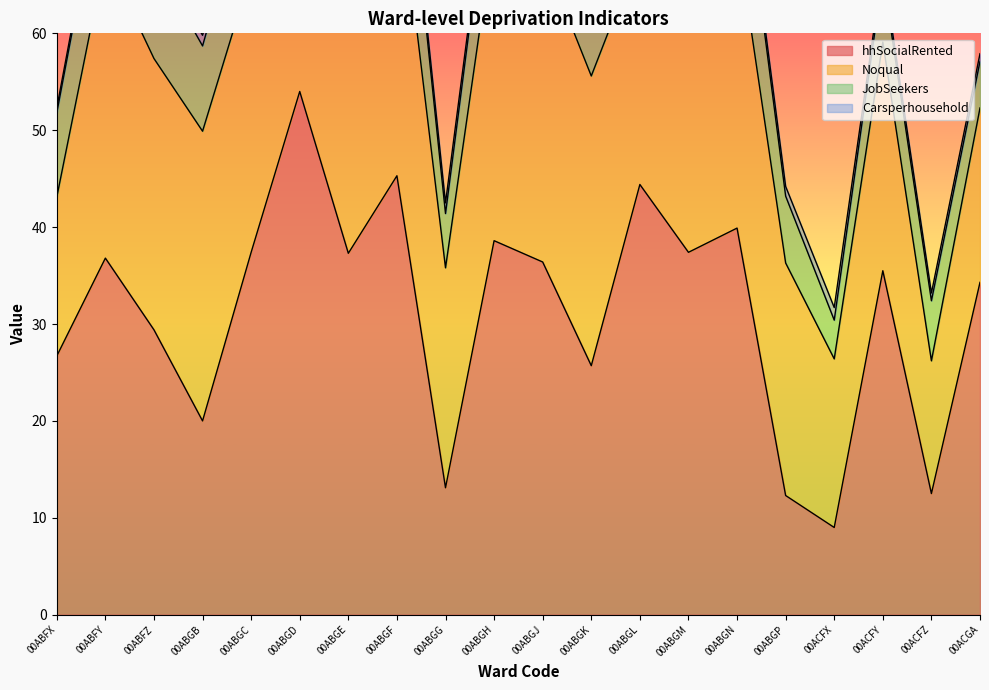

Reading right to left, transcribe all the data shown in this chart.

hhSocialRented: 34.3	12.5	35.5	9.0	12.3	39.9	37.4	44.4	25.7	36.4	38.6	13.1	45.3	37.3	54.0	37.4	20.0	29.4	36.8	26.7
Noqual: 18.0	13.7	23.6	17.4	24.0	30.3	32.1	24.1	29.9	31.8	32.1	22.7	32.1	30.0	25.5	28.9	29.9	28.0	31.2	16.4
JobSeekers: 4.8	6.2	6.9	4.0	6.9	11.9	9.5	9.2	8.6	9.5	9.6	5.6	12.2	9.6	12.2	10.2	8.8	10.2	10.2	8.7
Carsperhousehold: 0.8	0.8	0.8	1.3	1.0	0.8	0.8	0.7	0.8	0.8	0.8	1.1	0.7	0.8	0.5	0.8	1.1	0.9	0.8	0.5